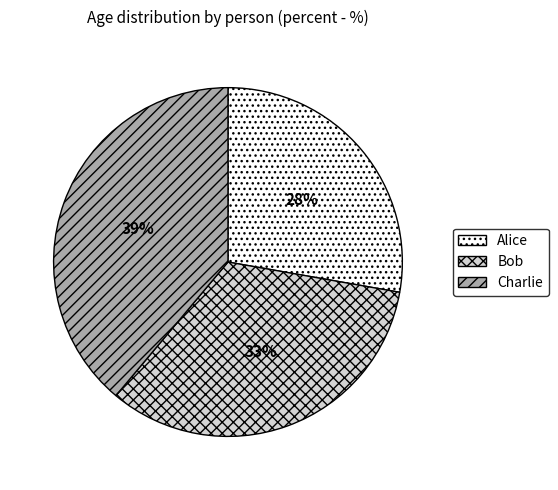

To the nearest percent, what portion does Charlie represent?

39%